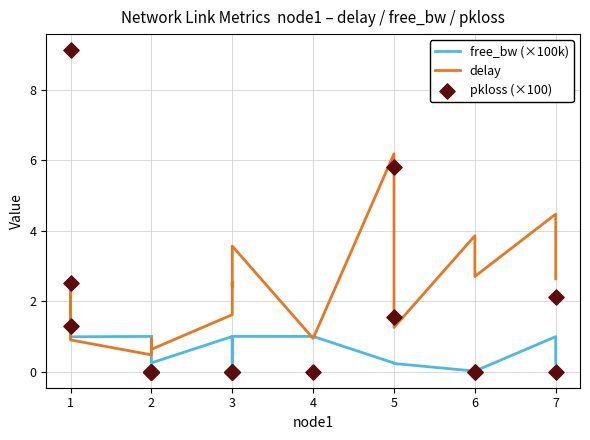

Which series has the largest total across all categories?

delay